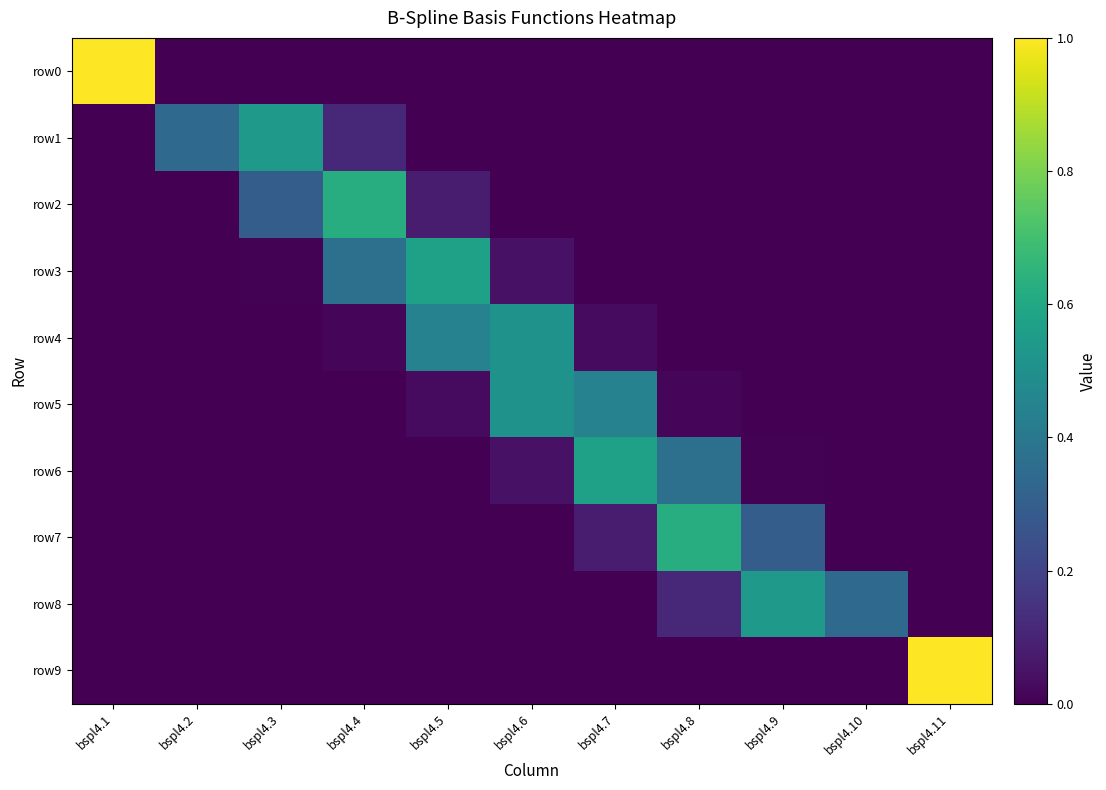

Reading left to right, extract all data points from this chart.

row0: bspl4.1=1.0	bspl4.2=0.0	bspl4.3=0.0	bspl4.4=0.0	bspl4.5=0.0	bspl4.6=0.0	bspl4.7=0.0	bspl4.8=0.0	bspl4.9=0.0	bspl4.10=0.0	bspl4.11=0.0
row1: bspl4.1=0.0	bspl4.2=0.3	bspl4.3=0.5	bspl4.4=0.1	bspl4.5=0.0	bspl4.6=0.0	bspl4.7=0.0	bspl4.8=0.0	bspl4.9=0.0	bspl4.10=0.0	bspl4.11=0.0
row2: bspl4.1=0.0	bspl4.2=0.0	bspl4.3=0.3	bspl4.4=0.6	bspl4.5=0.1	bspl4.6=0.0	bspl4.7=0.0	bspl4.8=0.0	bspl4.9=0.0	bspl4.10=0.0	bspl4.11=0.0
row3: bspl4.1=0.0	bspl4.2=0.0	bspl4.3=0.0	bspl4.4=0.4	bspl4.5=0.6	bspl4.6=0.0	bspl4.7=0.0	bspl4.8=0.0	bspl4.9=0.0	bspl4.10=0.0	bspl4.11=0.0
row4: bspl4.1=0.0	bspl4.2=0.0	bspl4.3=0.0	bspl4.4=0.0	bspl4.5=0.4	bspl4.6=0.5	bspl4.7=0.0	bspl4.8=0.0	bspl4.9=0.0	bspl4.10=0.0	bspl4.11=0.0
row5: bspl4.1=0.0	bspl4.2=0.0	bspl4.3=0.0	bspl4.4=0.0	bspl4.5=0.0	bspl4.6=0.5	bspl4.7=0.4	bspl4.8=0.0	bspl4.9=0.0	bspl4.10=0.0	bspl4.11=0.0
row6: bspl4.1=0.0	bspl4.2=0.0	bspl4.3=0.0	bspl4.4=0.0	bspl4.5=0.0	bspl4.6=0.0	bspl4.7=0.6	bspl4.8=0.4	bspl4.9=0.0	bspl4.10=0.0	bspl4.11=0.0
row7: bspl4.1=0.0	bspl4.2=0.0	bspl4.3=0.0	bspl4.4=0.0	bspl4.5=0.0	bspl4.6=0.0	bspl4.7=0.1	bspl4.8=0.6	bspl4.9=0.3	bspl4.10=0.0	bspl4.11=0.0
row8: bspl4.1=0.0	bspl4.2=0.0	bspl4.3=0.0	bspl4.4=0.0	bspl4.5=0.0	bspl4.6=0.0	bspl4.7=0.0	bspl4.8=0.1	bspl4.9=0.5	bspl4.10=0.3	bspl4.11=0.0
row9: bspl4.1=0.0	bspl4.2=0.0	bspl4.3=0.0	bspl4.4=0.0	bspl4.5=0.0	bspl4.6=0.0	bspl4.7=0.0	bspl4.8=0.0	bspl4.9=0.0	bspl4.10=0.0	bspl4.11=1.0